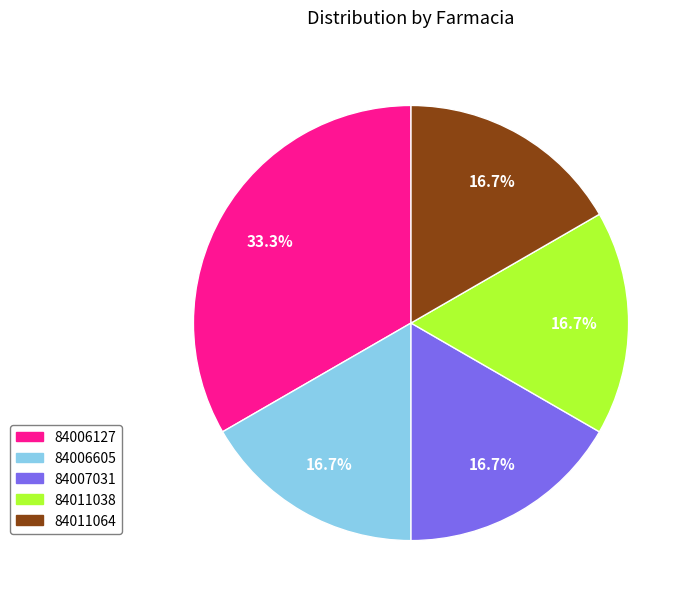

Count the number of slices in the pie.

5